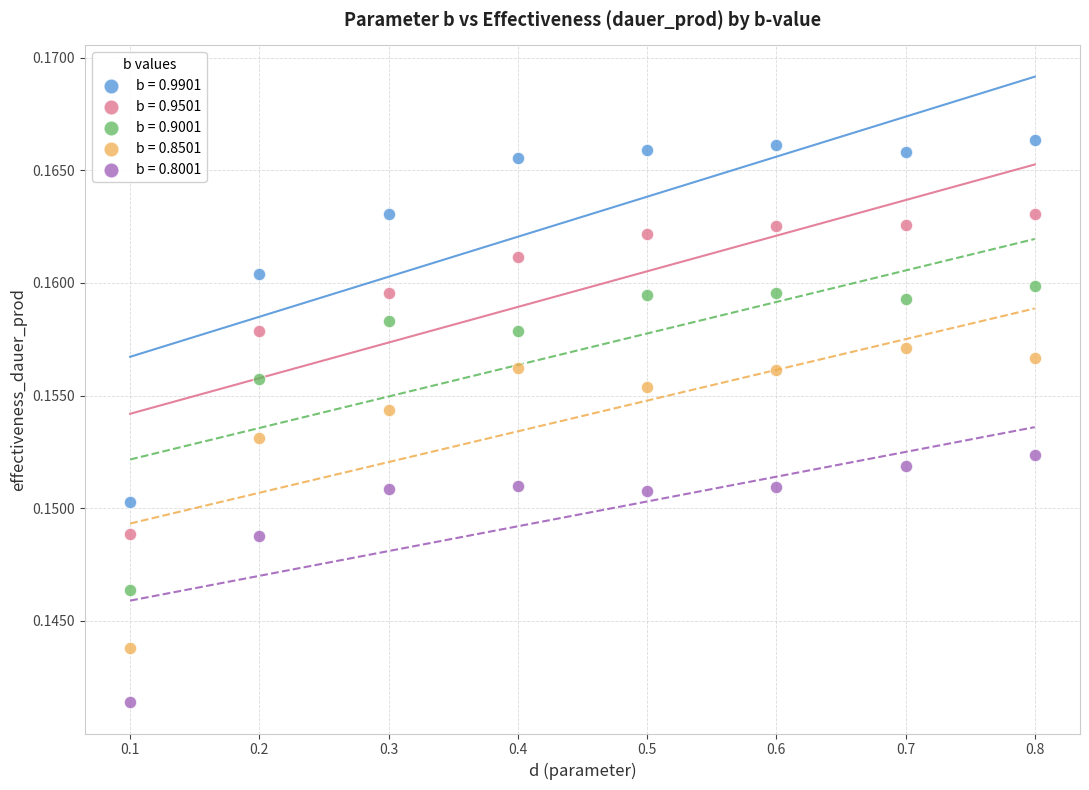

Across all data points, what is the range of X values (max minus min)?

0.7